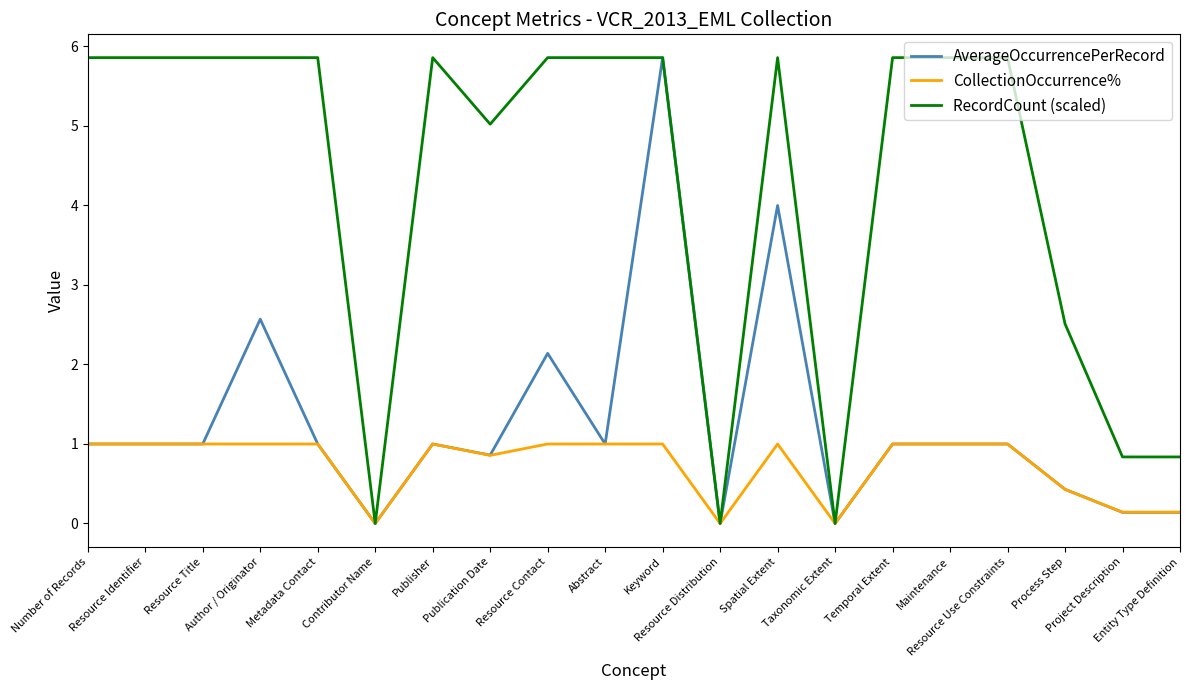

What is the highest value of the CollectionOccurrence% series?

1.0